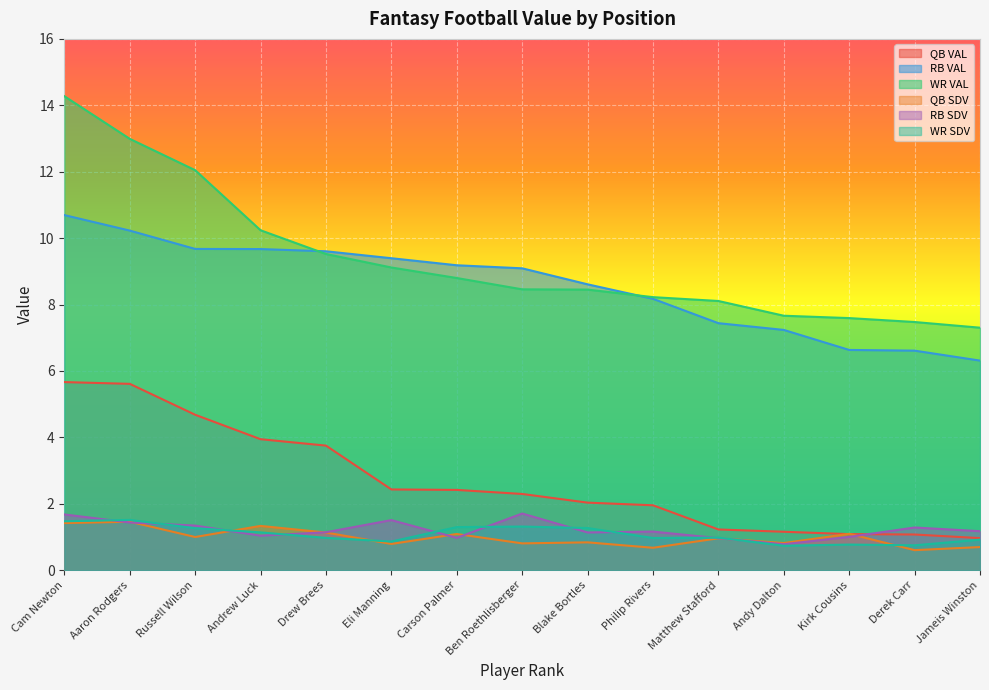

True or false: RB SDV and QB VAL cross at least once.

True